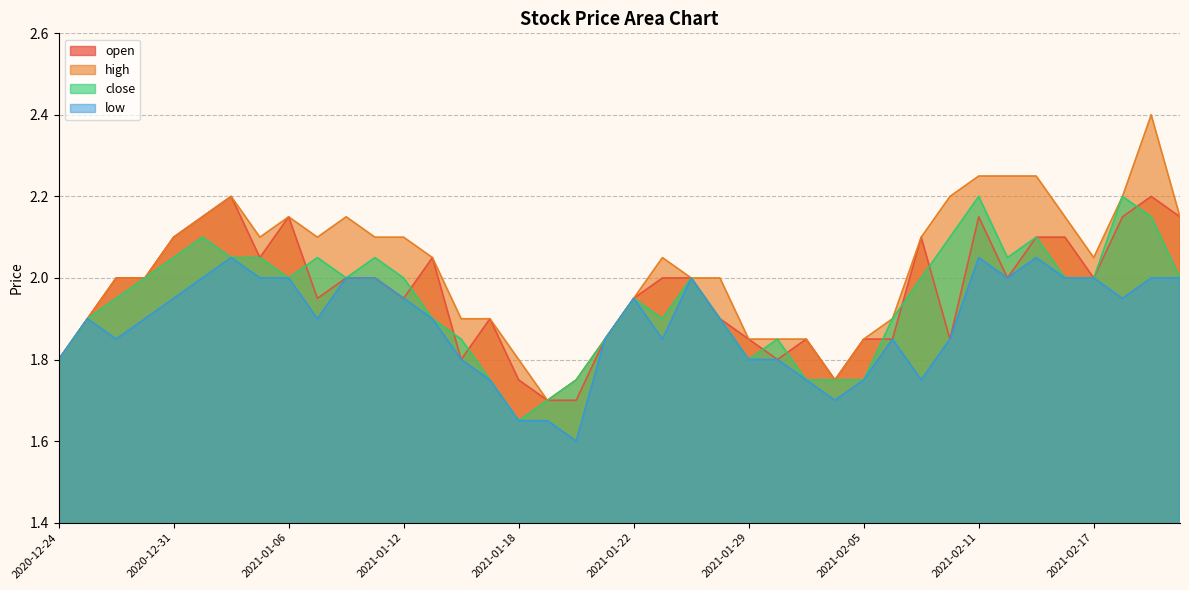

Reading right to left, what are all the values shown in this chart?

open: 2021-02-22=2.1	2021-02-19=2.2	2021-02-18=2.1	2021-02-17=2.0	2021-02-16=2.1	2021-02-15=2.1	2021-02-12=2.0	2021-02-11=2.1	2021-02-10=1.9	2021-02-09=2.1	2021-02-08=1.9	2021-02-05=1.9	2021-02-04=1.8	2021-02-02=1.9	2021-02-01=1.8	2021-01-29=1.9	2021-01-28=1.9	2021-01-27=2.0	2021-01-25=2.0	2021-01-22=1.9	2021-01-21=1.9	2021-01-20=1.7	2021-01-19=1.7	2021-01-18=1.8	2021-01-15=1.9	2021-01-14=1.8	2021-01-13=2.0	2021-01-12=1.9	2021-01-11=2.0	2021-01-08=2.0	2021-01-07=1.9	2021-01-06=2.1	2021-01-05=2.0	2021-01-04=2.2	2021-01-01=2.1	2020-12-31=2.1	2020-12-30=2.0	2020-12-29=2.0	2020-12-28=1.9	2020-12-24=1.8
high: 2021-02-22=2.1	2021-02-19=2.4	2021-02-18=2.2	2021-02-17=2.0	2021-02-16=2.1	2021-02-15=2.2	2021-02-12=2.2	2021-02-11=2.2	2021-02-10=2.2	2021-02-09=2.1	2021-02-08=1.9	2021-02-05=1.9	2021-02-04=1.8	2021-02-02=1.9	2021-02-01=1.9	2021-01-29=1.9	2021-01-28=2.0	2021-01-27=2.0	2021-01-25=2.0	2021-01-22=1.9	2021-01-21=1.9	2021-01-20=1.8	2021-01-19=1.7	2021-01-18=1.8	2021-01-15=1.9	2021-01-14=1.9	2021-01-13=2.0	2021-01-12=2.1	2021-01-11=2.1	2021-01-08=2.1	2021-01-07=2.1	2021-01-06=2.1	2021-01-05=2.1	2021-01-04=2.2	2021-01-01=2.1	2020-12-31=2.1	2020-12-30=2.0	2020-12-29=2.0	2020-12-28=1.9	2020-12-24=1.8
close: 2021-02-22=2.0	2021-02-19=2.1	2021-02-18=2.2	2021-02-17=2.0	2021-02-16=2.0	2021-02-15=2.1	2021-02-12=2.0	2021-02-11=2.2	2021-02-10=2.1	2021-02-09=2.0	2021-02-08=1.9	2021-02-05=1.8	2021-02-04=1.8	2021-02-02=1.8	2021-02-01=1.9	2021-01-29=1.8	2021-01-28=1.9	2021-01-27=2.0	2021-01-25=1.9	2021-01-22=1.9	2021-01-21=1.9	2021-01-20=1.8	2021-01-19=1.7	2021-01-18=1.6	2021-01-15=1.8	2021-01-14=1.9	2021-01-13=1.9	2021-01-12=2.0	2021-01-11=2.0	2021-01-08=2.0	2021-01-07=2.0	2021-01-06=2.0	2021-01-05=2.0	2021-01-04=2.0	2021-01-01=2.1	2020-12-31=2.0	2020-12-30=2.0	2020-12-29=1.9	2020-12-28=1.9	2020-12-24=1.8
low: 2021-02-22=2.0	2021-02-19=2.0	2021-02-18=1.9	2021-02-17=2.0	2021-02-16=2.0	2021-02-15=2.0	2021-02-12=2.0	2021-02-11=2.0	2021-02-10=1.9	2021-02-09=1.8	2021-02-08=1.9	2021-02-05=1.8	2021-02-04=1.7	2021-02-02=1.8	2021-02-01=1.8	2021-01-29=1.8	2021-01-28=1.9	2021-01-27=2.0	2021-01-25=1.9	2021-01-22=1.9	2021-01-21=1.9	2021-01-20=1.6	2021-01-19=1.6	2021-01-18=1.6	2021-01-15=1.8	2021-01-14=1.8	2021-01-13=1.9	2021-01-12=1.9	2021-01-11=2.0	2021-01-08=2.0	2021-01-07=1.9	2021-01-06=2.0	2021-01-05=2.0	2021-01-04=2.0	2021-01-01=2.0	2020-12-31=1.9	2020-12-30=1.9	2020-12-29=1.9	2020-12-28=1.9	2020-12-24=1.8